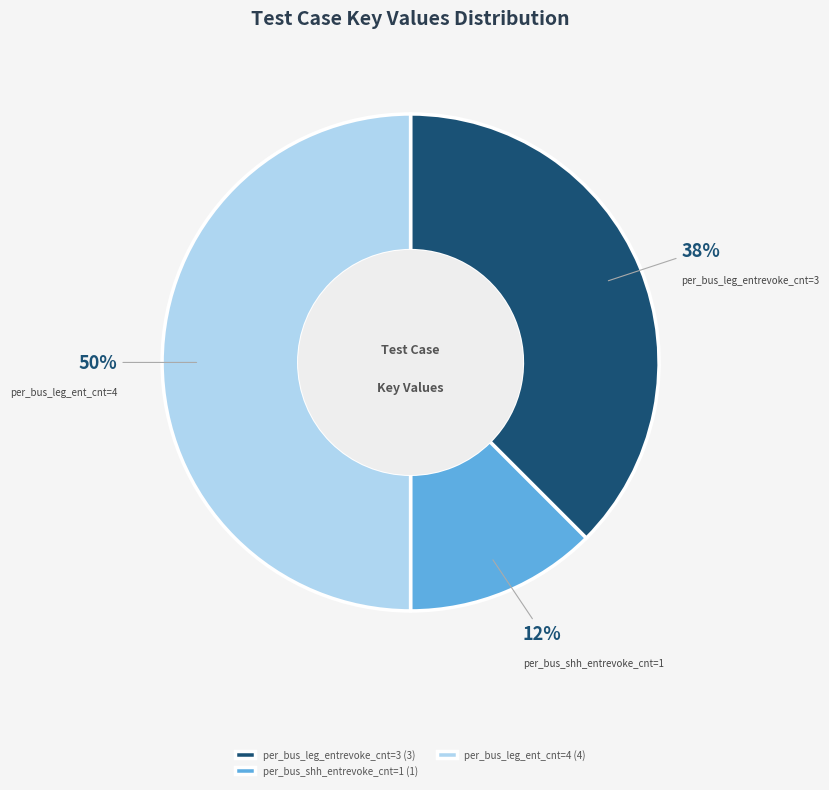

Is the sum of per_bus_leg_ent_cnt=4 and per_bus_leg_entrevoke_cnt=3 greater than half?

Yes